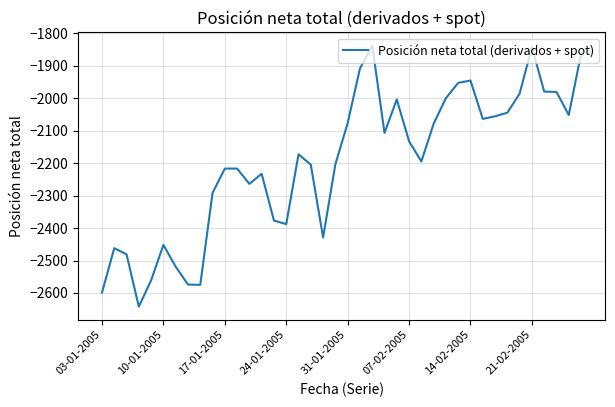

What is the maximum value shown in the chart?

-1838